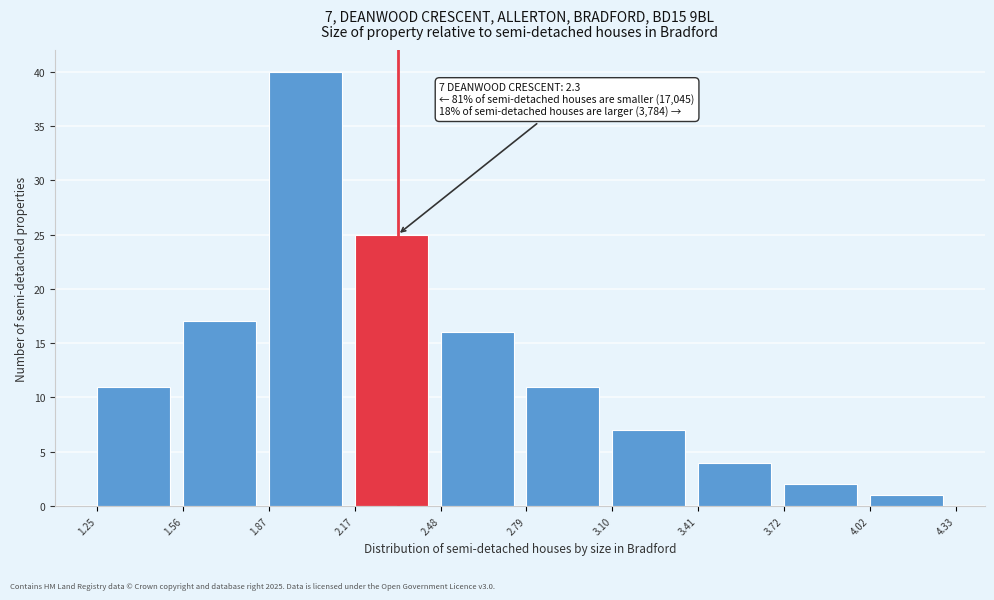

Which range on the x-axis has the tallest bar?

1.87 to 2.17